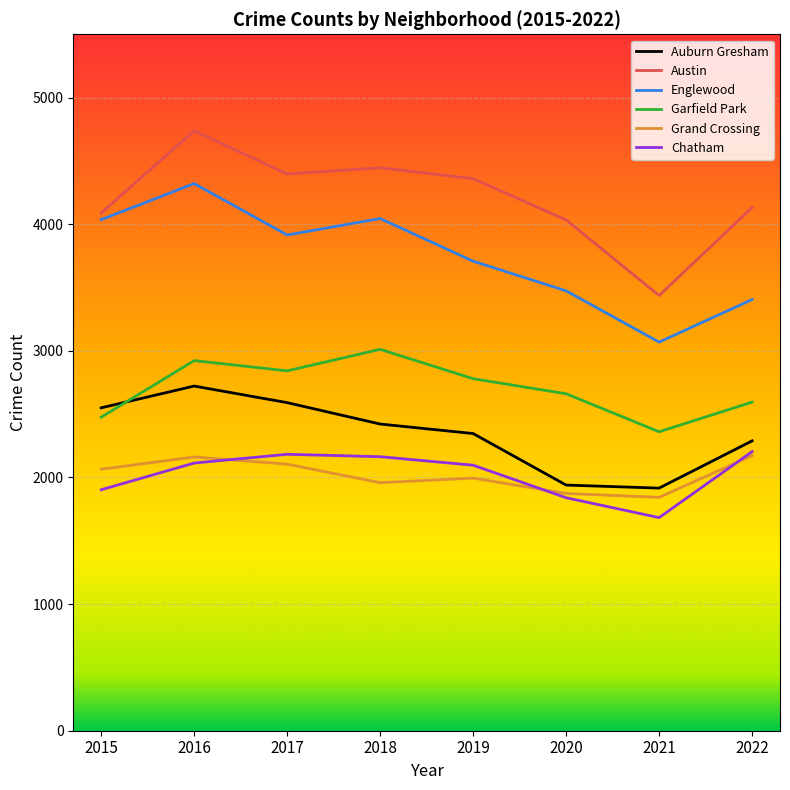

Count the number of data series in this chart.

6